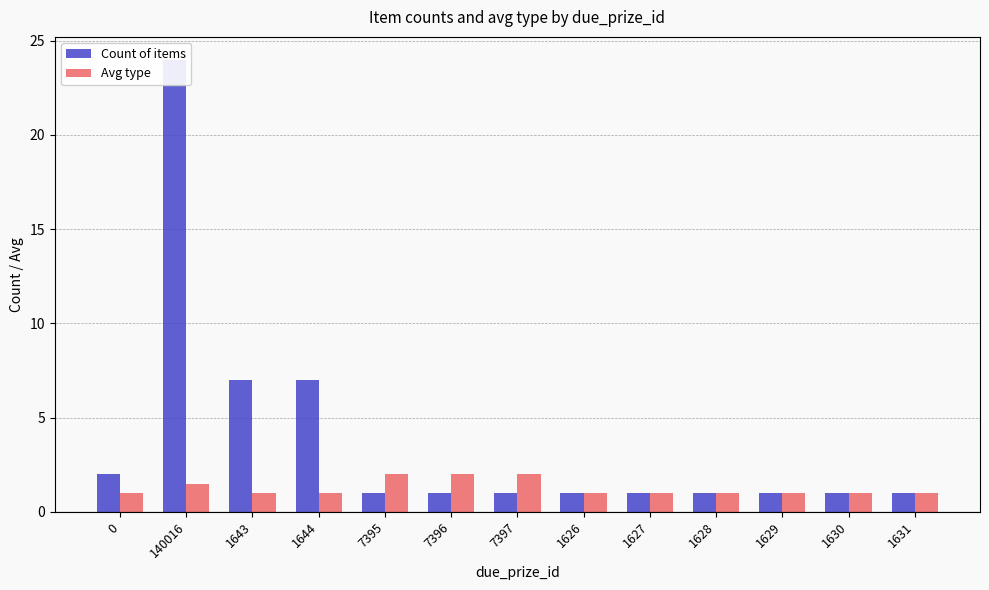

Reading left to right, list all the values displayed in this chart.

Count of items: 2.0	24.0	7.0	7.0	1.0	1.0	1.0	1.0	1.0	1.0	1.0	1.0	1.0
Avg type: 1.0	1.5	1.0	1.0	2.0	2.0	2.0	1.0	1.0	1.0	1.0	1.0	1.0